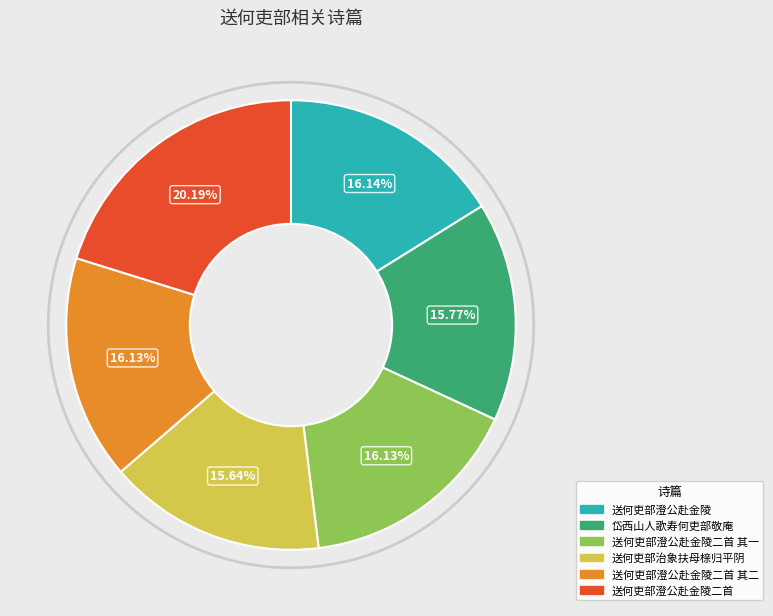

Is there any slice that represents more than half of the pie?

No